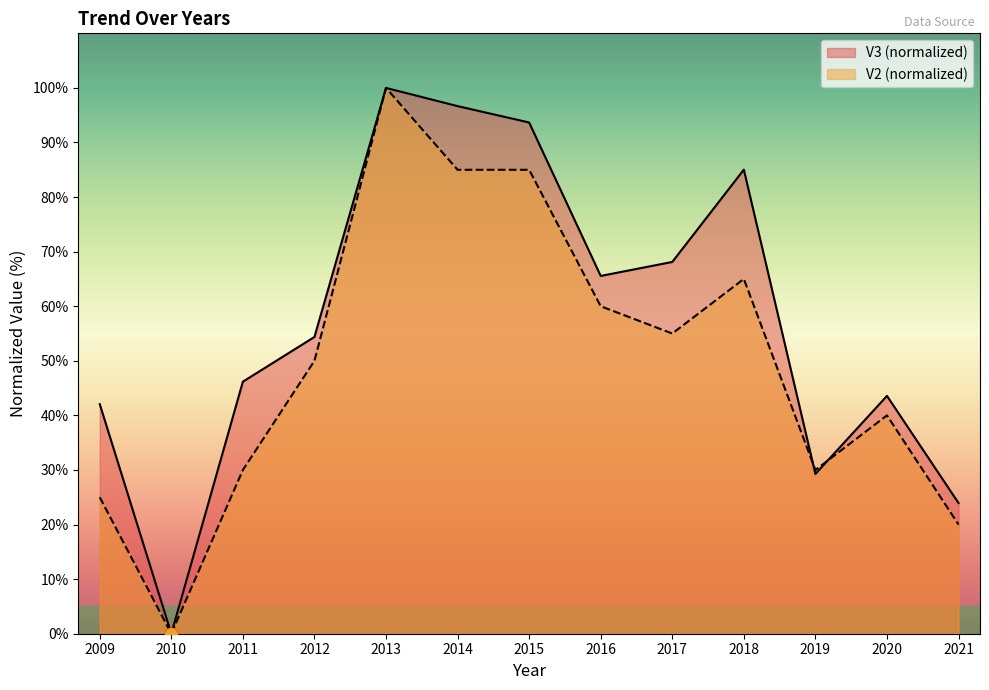

Which series contains the lowest Y value?

V3